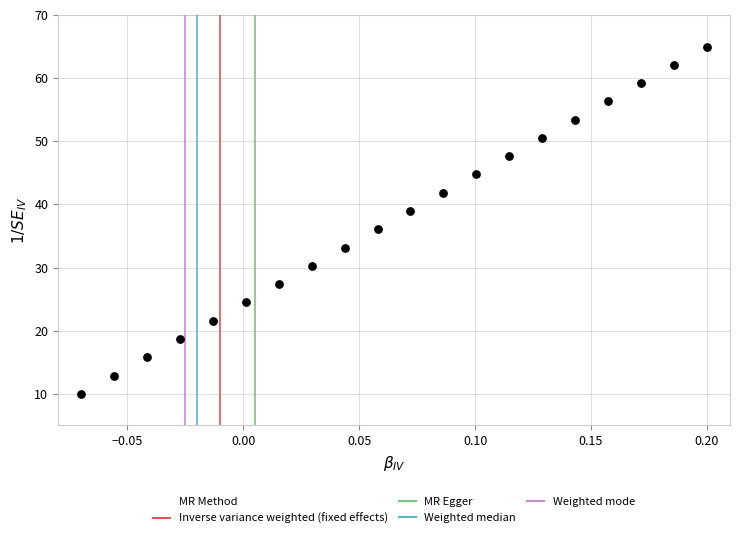

What Y value in the scatter plot is closest to 37?

36.1